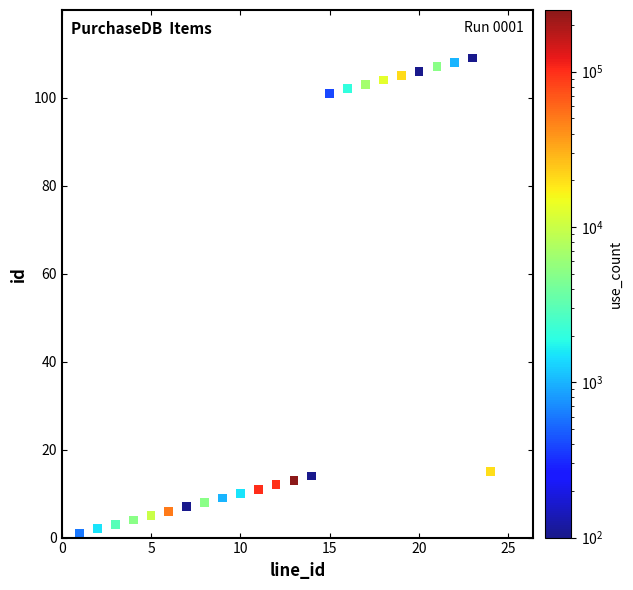

What is the range of Y values (max minus min)?

108